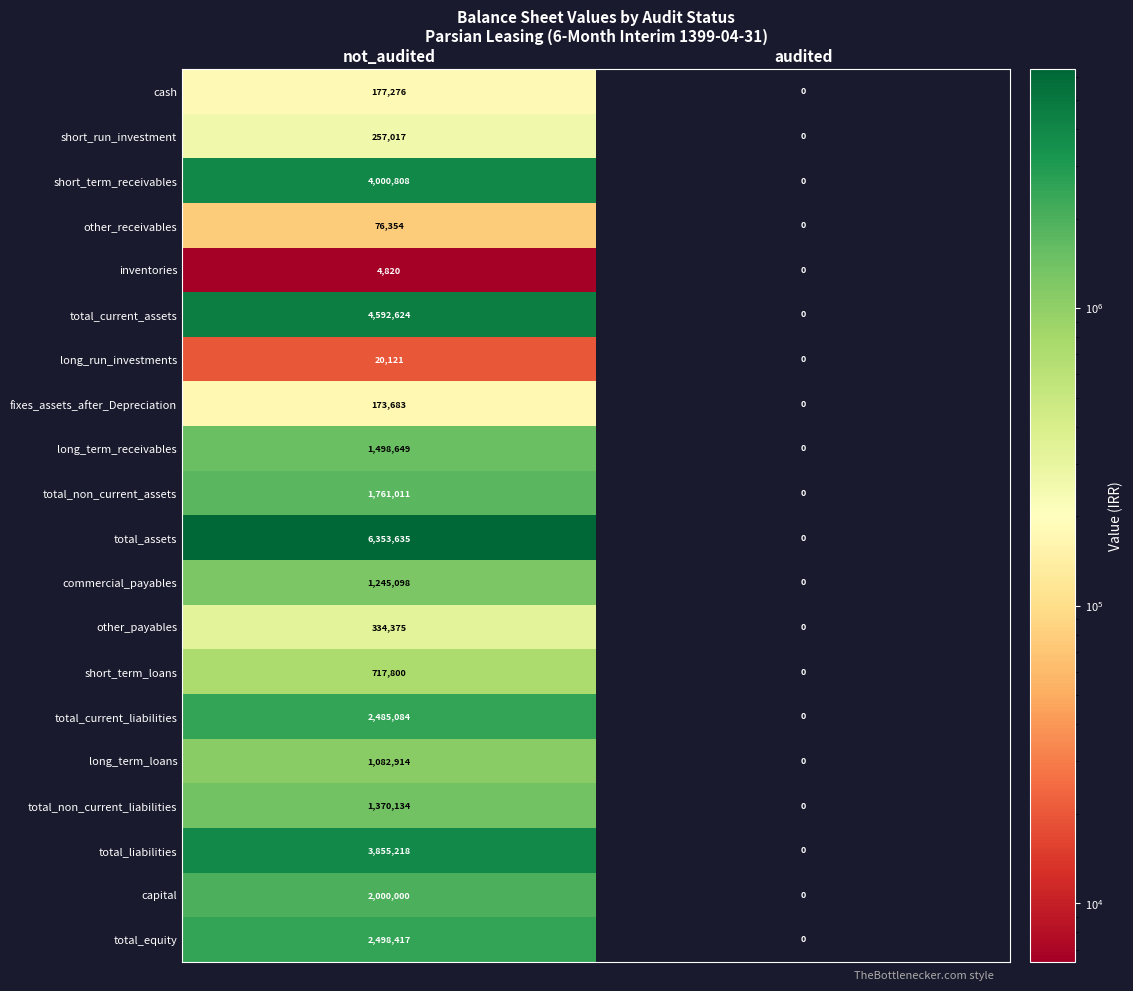

The value of commercial_payables at audited is -851736. True or false?

False